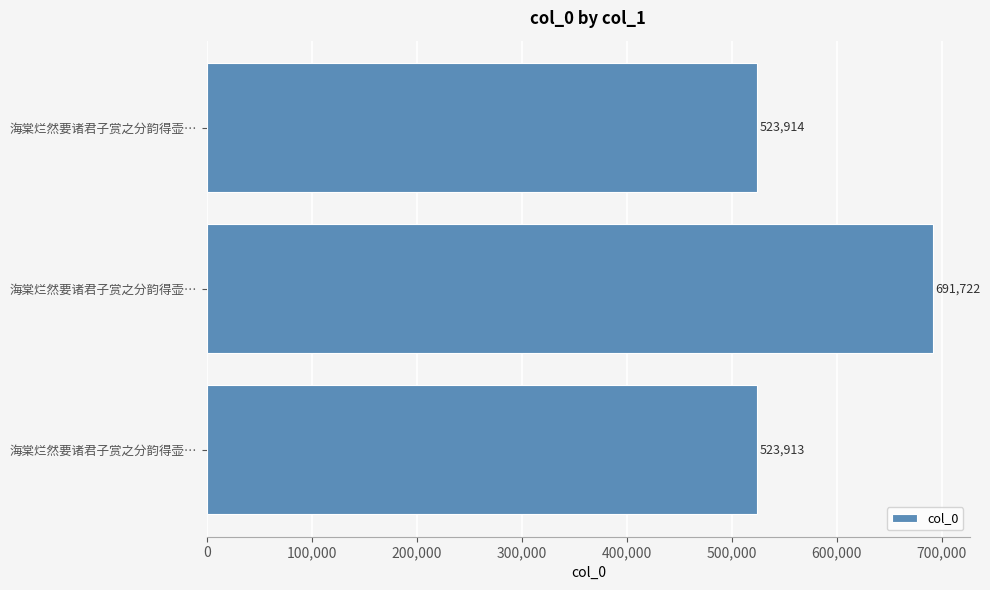

What is the maximum value shown in the chart?

691722